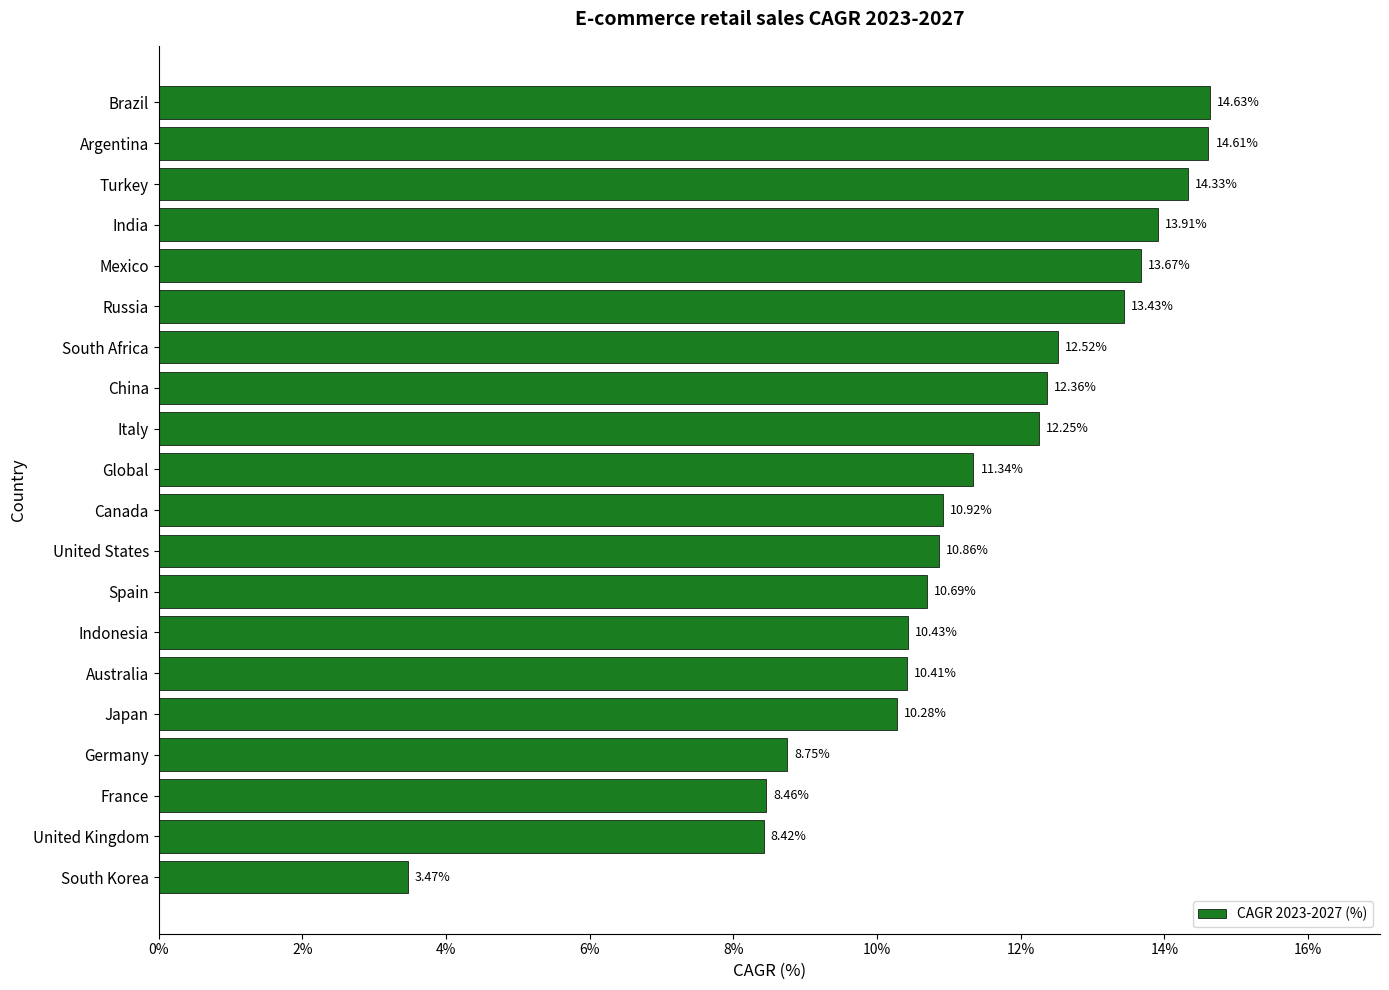

What is the label of the 17th bar from the bottom?

India